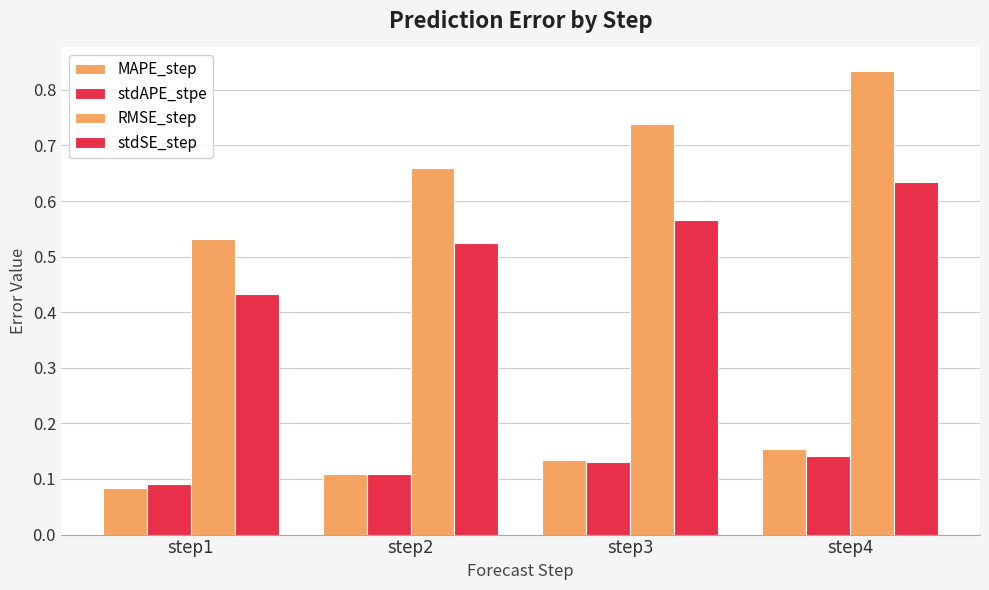

How many series are shown in this chart?

4